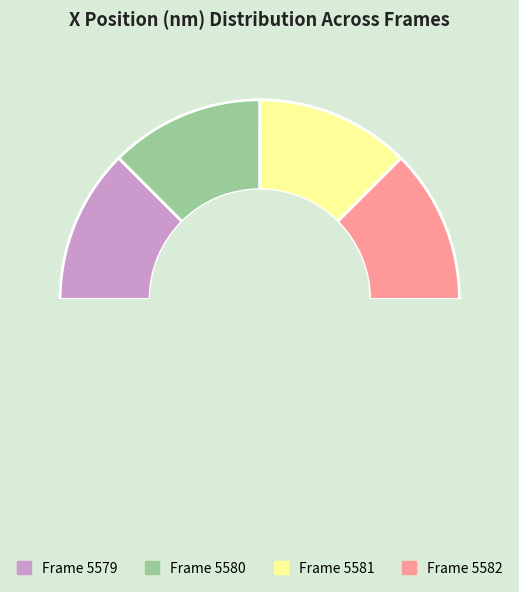

How many slices are in this pie chart?

4